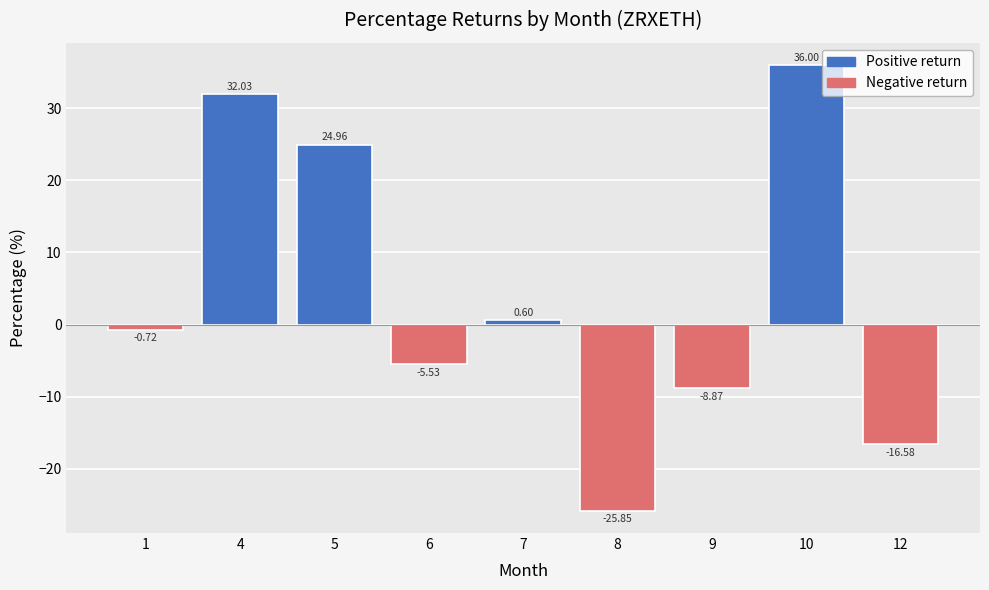

What is the approximate value at 9?

-8.9